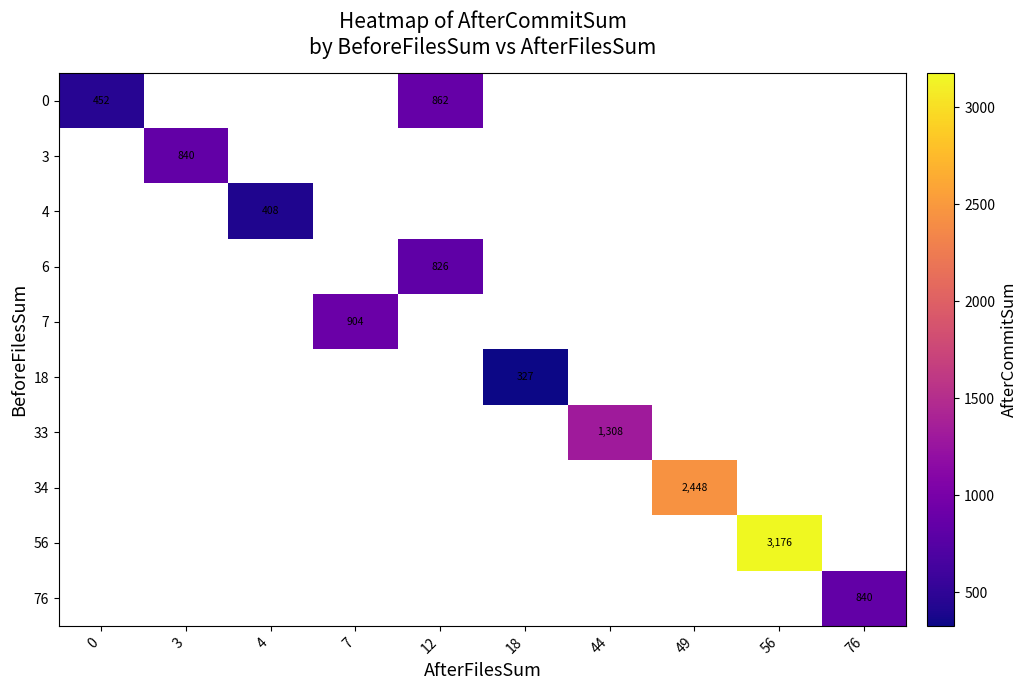

Count the number of data series in this chart.

10